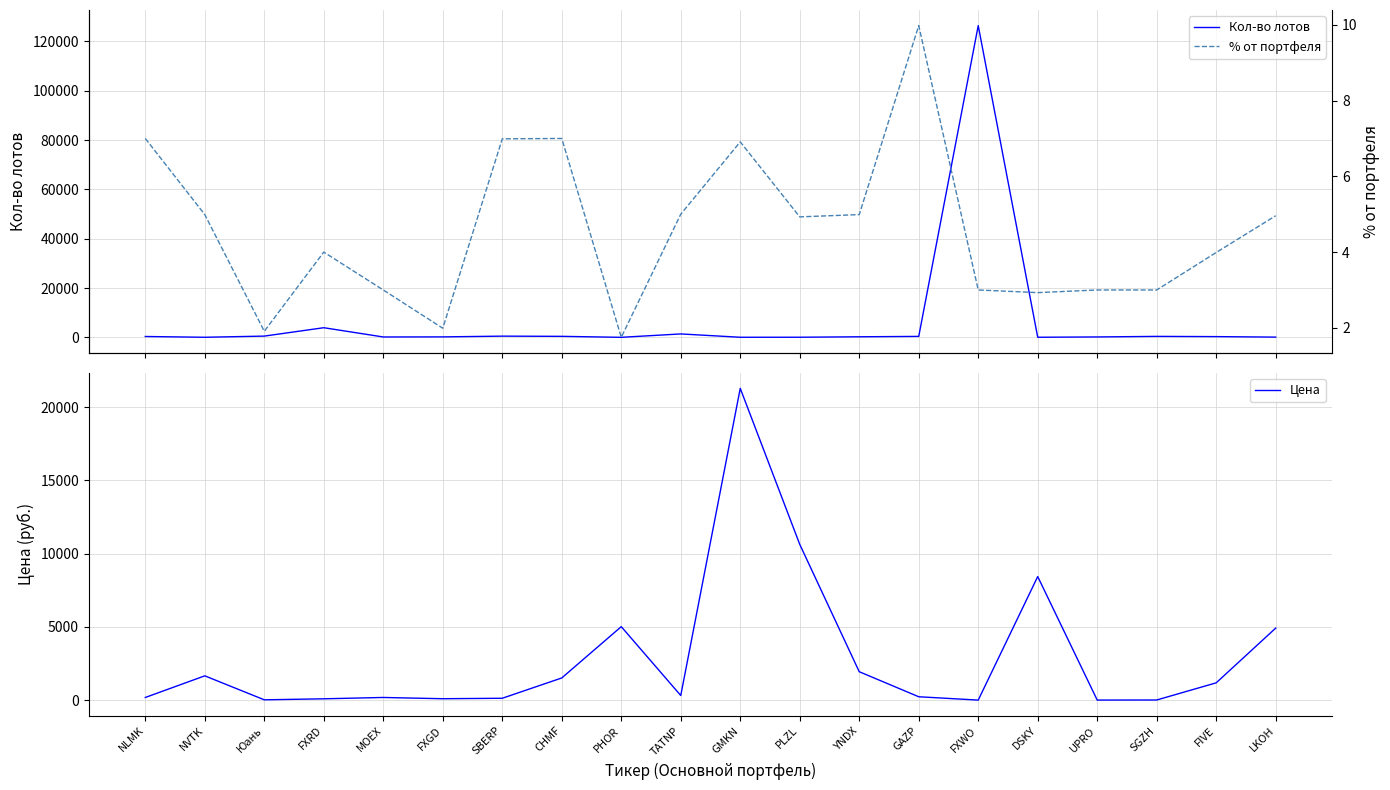

Reading left to right, list all the values displayed in this chart.

Кол-во лотов: 338.0	26.0	498.0	3899.0	144.0	183.0	482.0	400.0	3.0	1378.0	28.0	40.0	222.0	378.0	126388.0	30.0	157.0	382.0	292.0	87.0
Цена: 178.8	1656.4	19.0	88.6	179.4	93.9	125.2	1511.2	5015.0	313.3	21284.0	10633.0	1937.2	228.0	0.0	8434.0	1.6	6.8	1179.0	4915.0
% от портфеля: 7.0	5.0	1.9	4.0	3.0	2.0	7.0	7.0	1.8	5.0	6.9	4.9	5.0	10.0	3.0	2.9	3.0	3.0	4.0	5.0